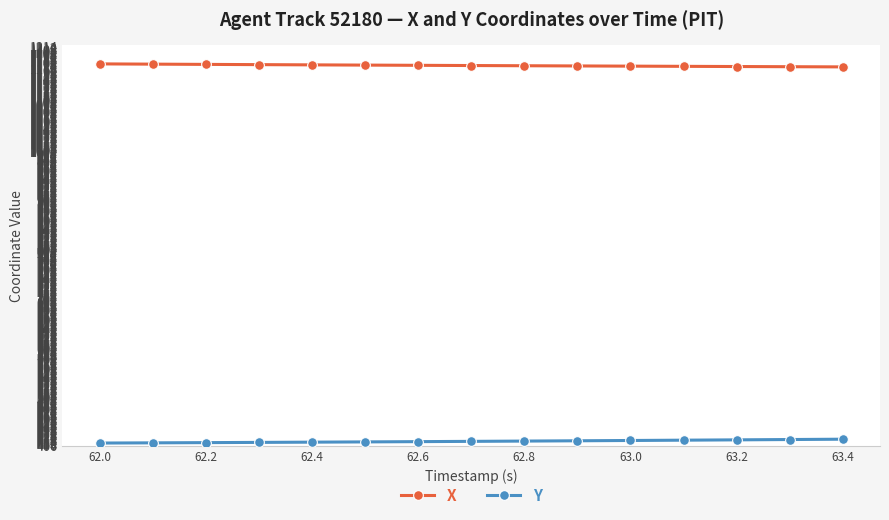

List the series in order of their peak value, lowest first.

Y, X